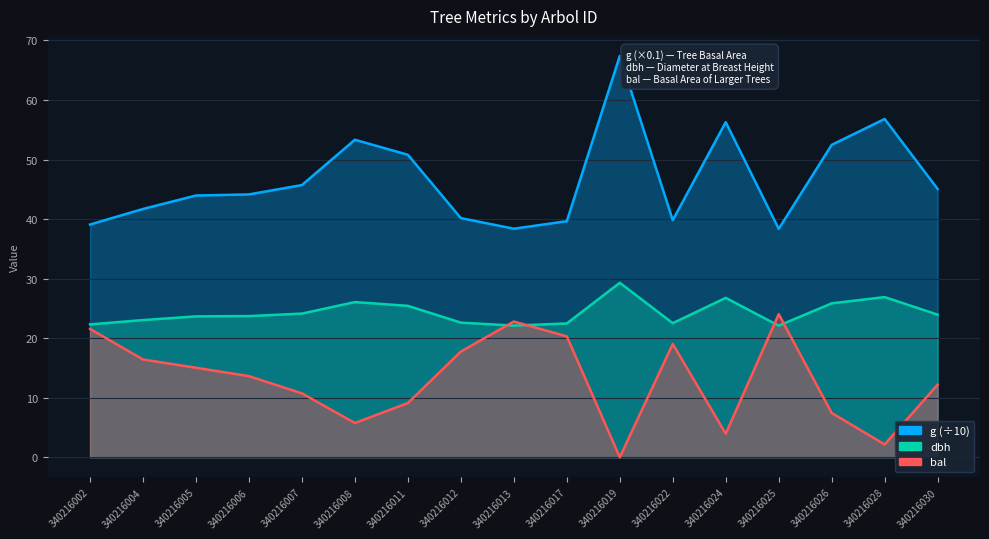

Reading right to left, transcribe all the data shown in this chart.

dbh: 340216030=23.9	340216028=26.9	340216026=25.9	340216025=22.1	340216024=26.8	340216022=22.5	340216019=29.3	340216017=22.5	340216013=22.1	340216012=22.6	340216011=25.4	340216008=26.1	340216007=24.1	340216006=23.7	340216005=23.7	340216004=23.0	340216002=22.3
g: 340216030=45.1	340216028=56.8	340216026=52.5	340216025=38.4	340216024=56.3	340216022=39.8	340216019=67.4	340216017=39.6	340216013=38.4	340216012=40.2	340216011=50.8	340216008=53.3	340216007=45.7	340216006=44.1	340216005=44.0	340216004=41.7	340216002=39.1
bal: 340216030=12.2	340216028=2.1	340216026=7.4	340216025=24.0	340216024=4.0	340216022=19.0	340216019=0.0	340216017=20.3	340216013=22.8	340216012=17.8	340216011=9.1	340216008=5.8	340216007=10.7	340216006=13.6	340216005=15.0	340216004=16.4	340216002=21.6